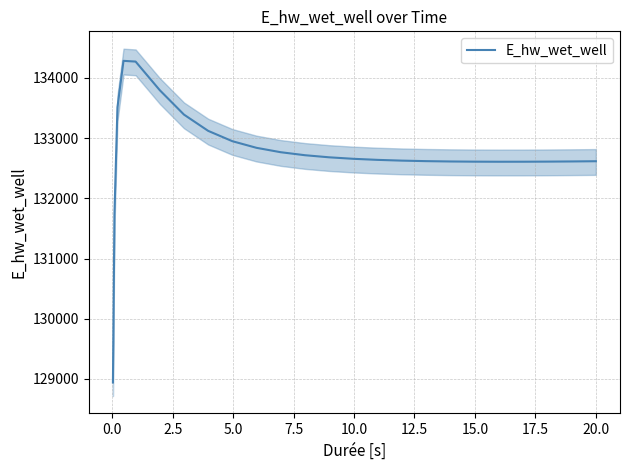

What is the greatest value displayed?

134283.2